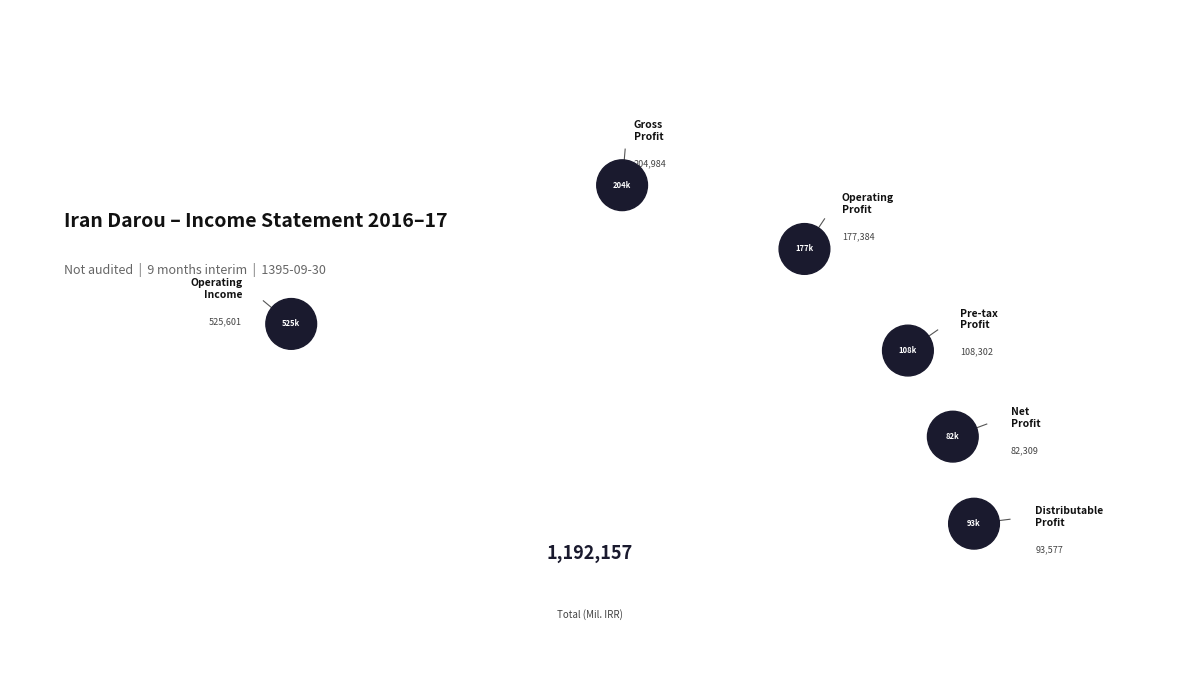

Rank the categories by value from lowest to highest.

net_profit, distributable_profit, profit_operations_in_progress_before_tax, operating_profit, gross_profit, operating_Income